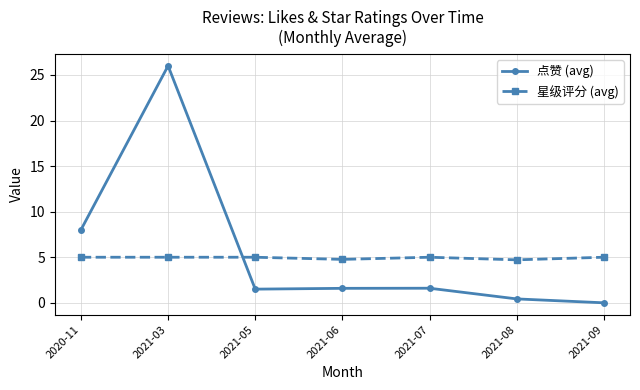

At which category does 点赞 (avg) reach its first local peak?

2021-03